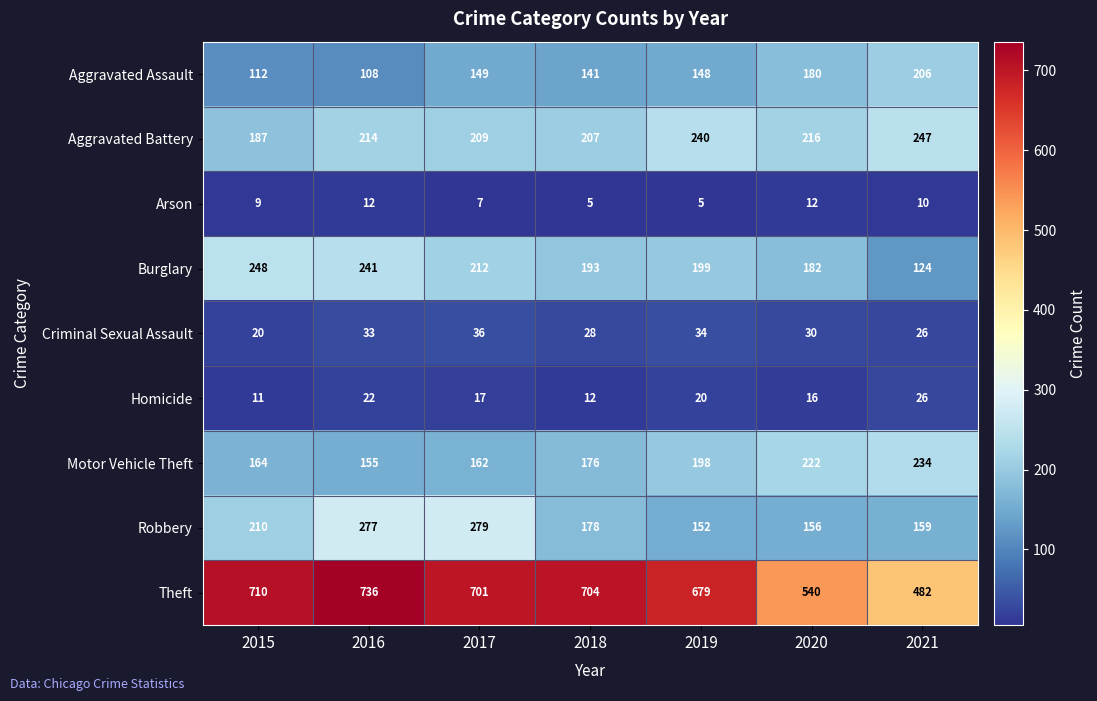

List the labels in order of Aggravated Battery value, smallest first.

2015, 2018, 2017, 2016, 2020, 2019, 2021